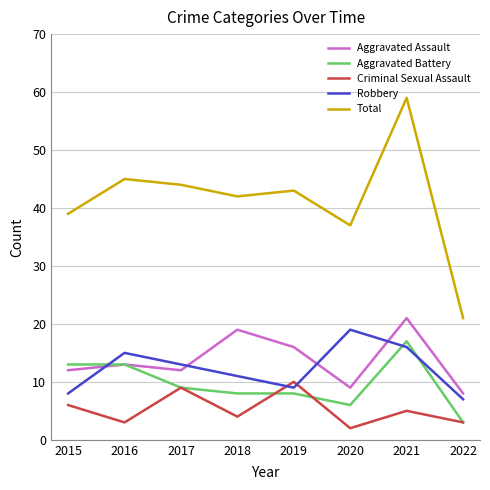

At which label does Aggravated Assault reach its peak?

2021